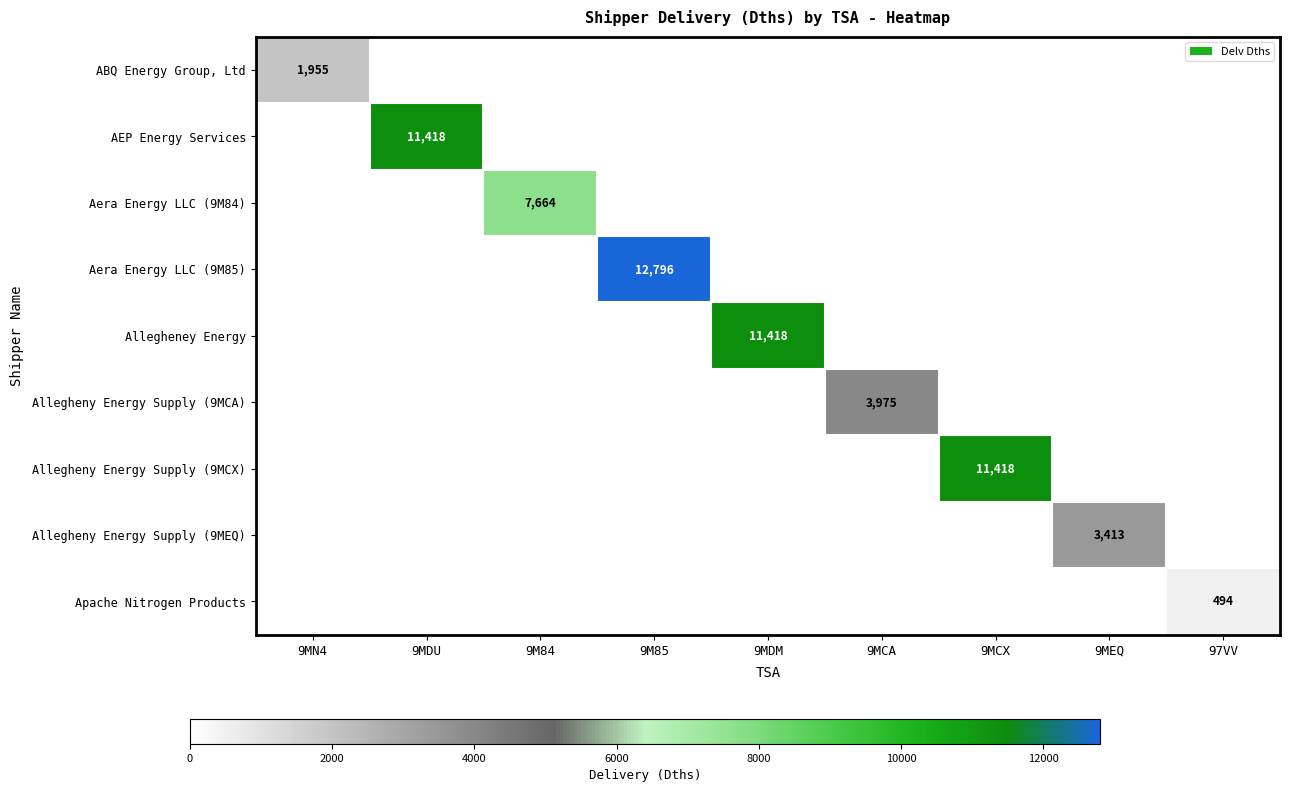

The value of Allegheney Energy at 9MDM is 11418. True or false?

True